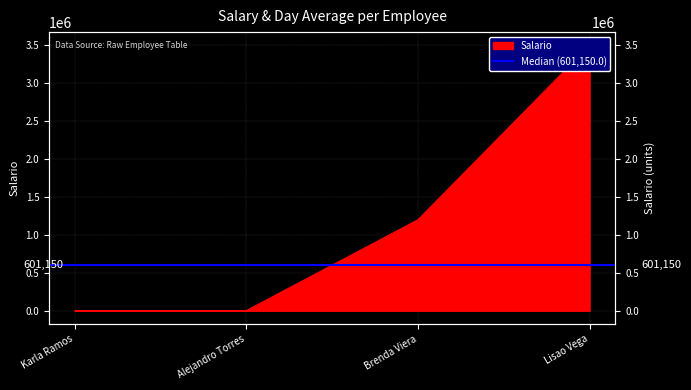

True or false: the data shows 1271 at Karla Ramos.

False